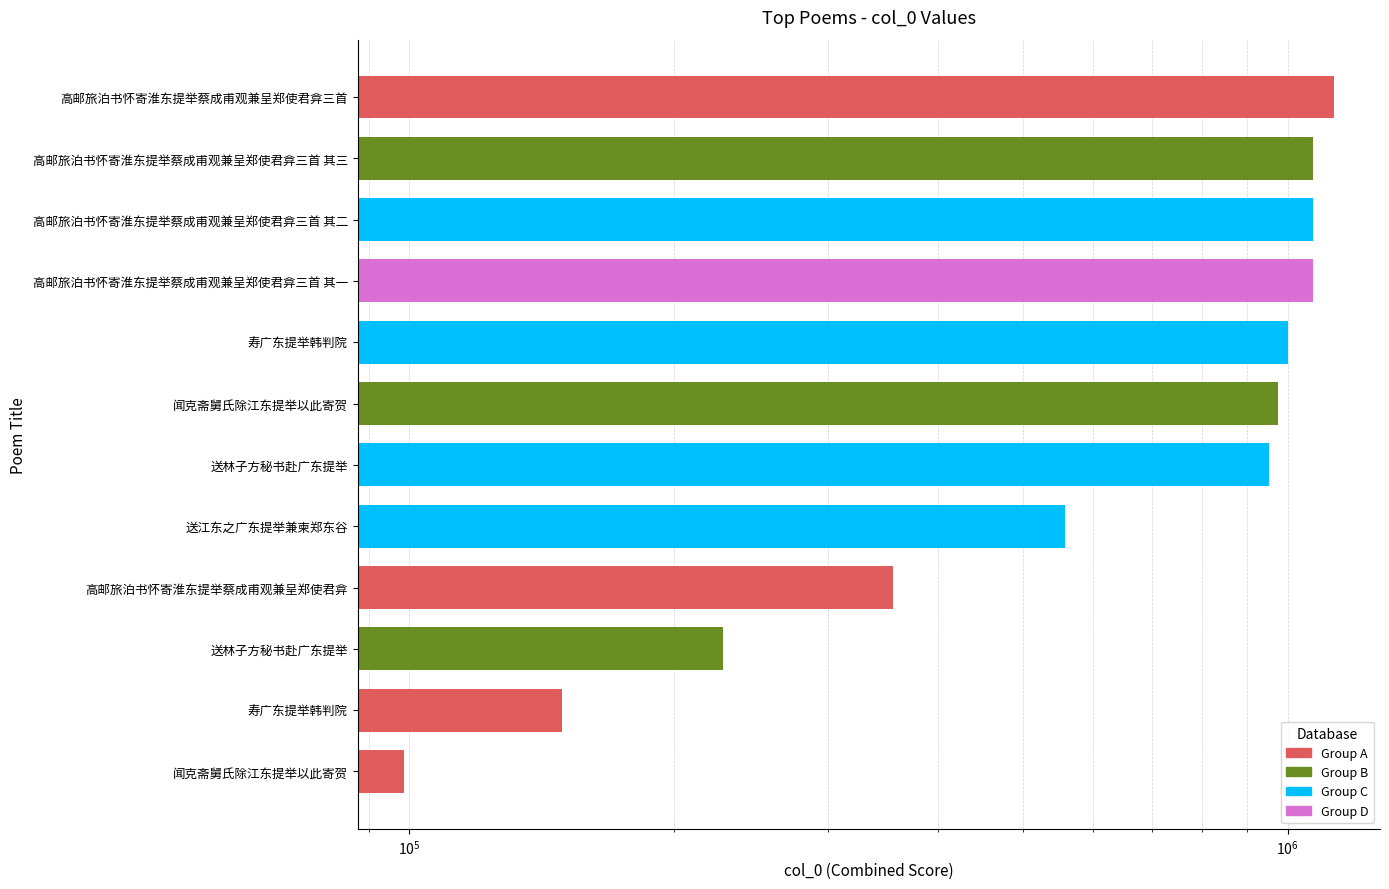

What position from the right is $\mathdefault{10^{5}}$?

10